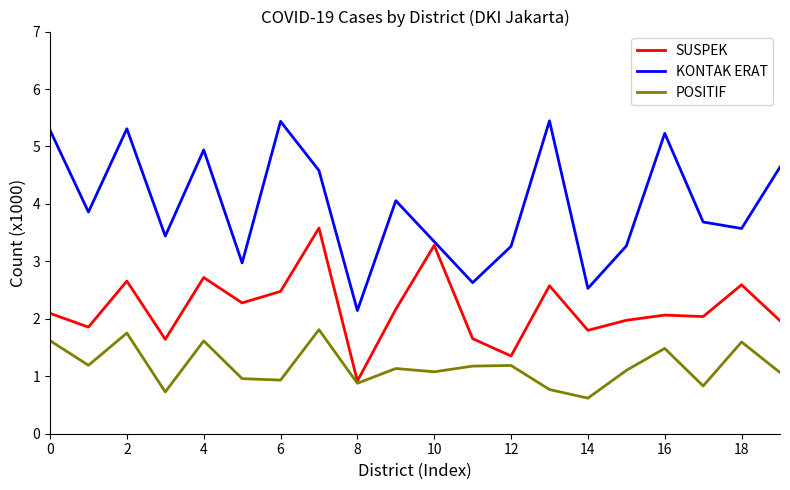

What is the lowest value of the SUSPEK series?

0.9